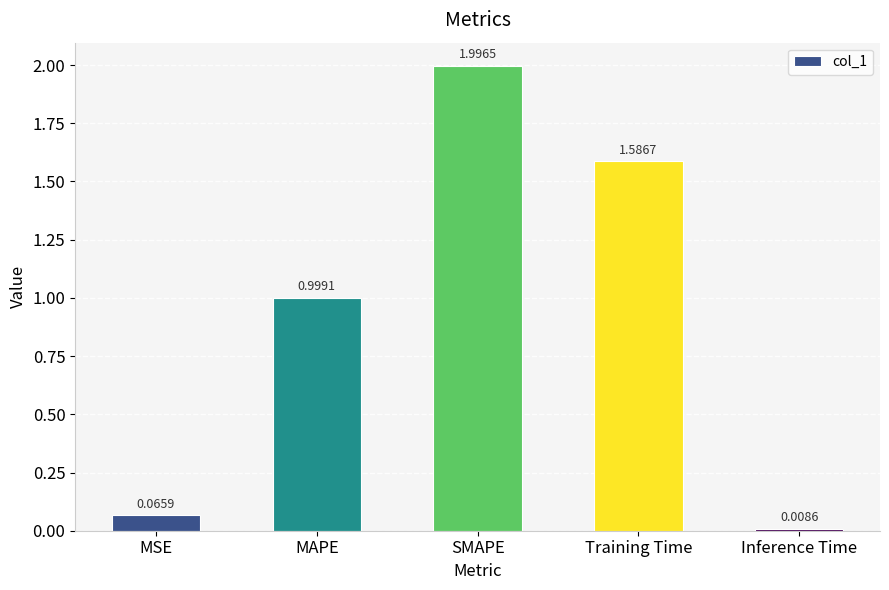

What position from the left is MAPE?

2